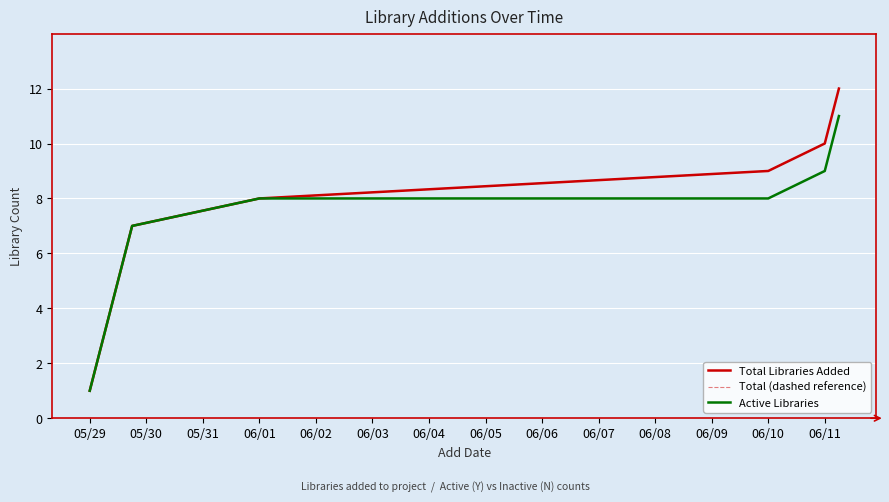

True or false: Total (dashed reference) and Active Libraries cross at least once.

False